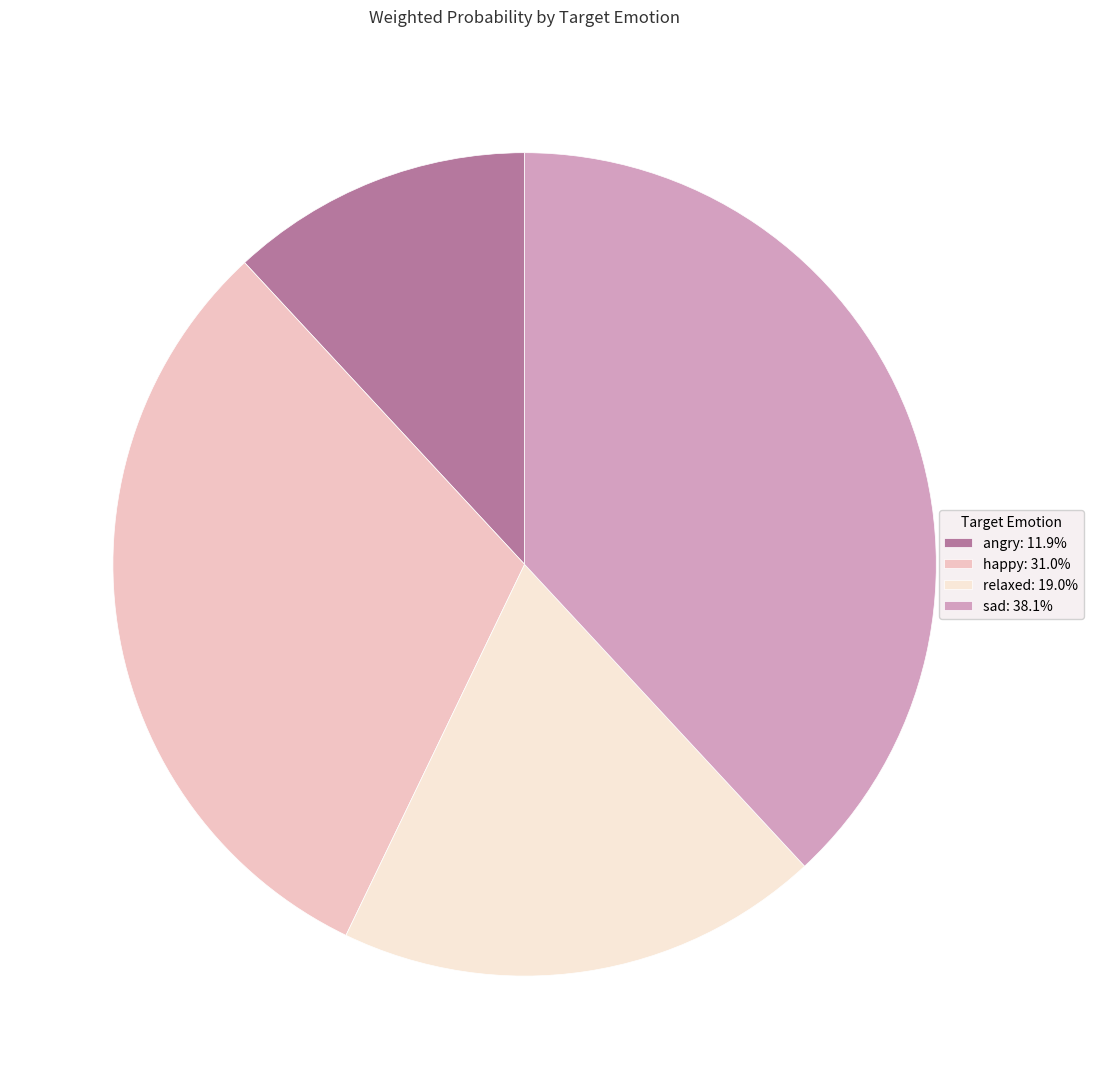

Does any single category account for the majority?

No